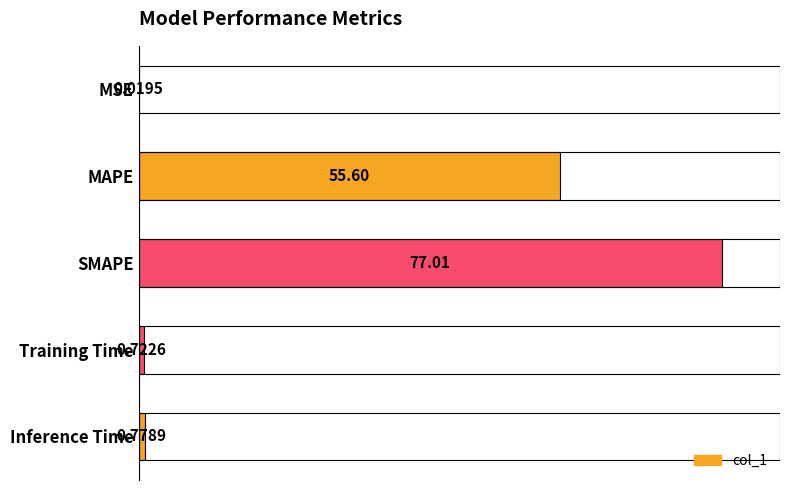

What is the average value?

26.8